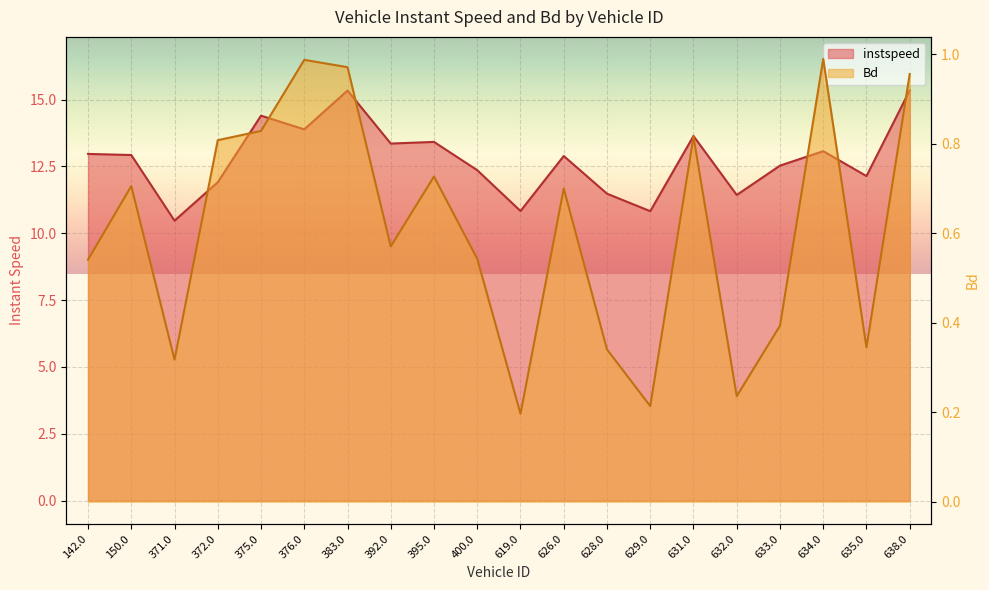

How many data points does each series have?

20